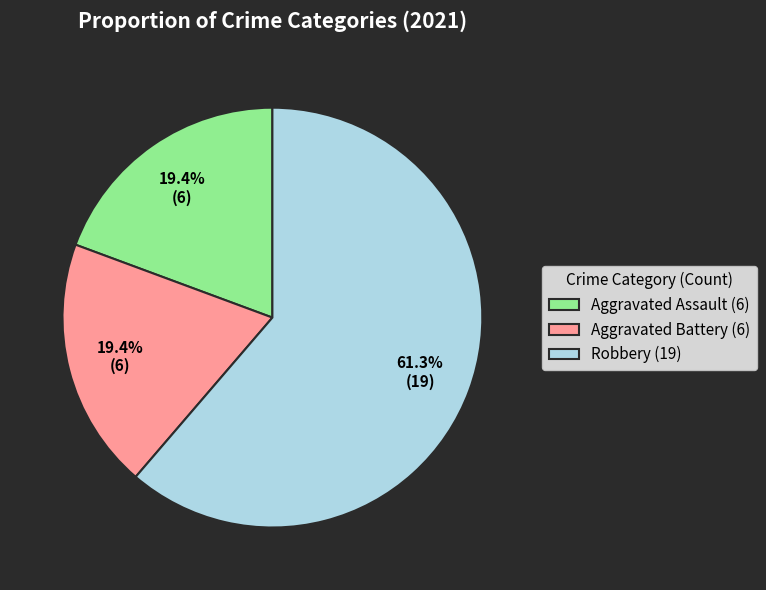

Does Robbery (19) represent more than half of the total?

Yes